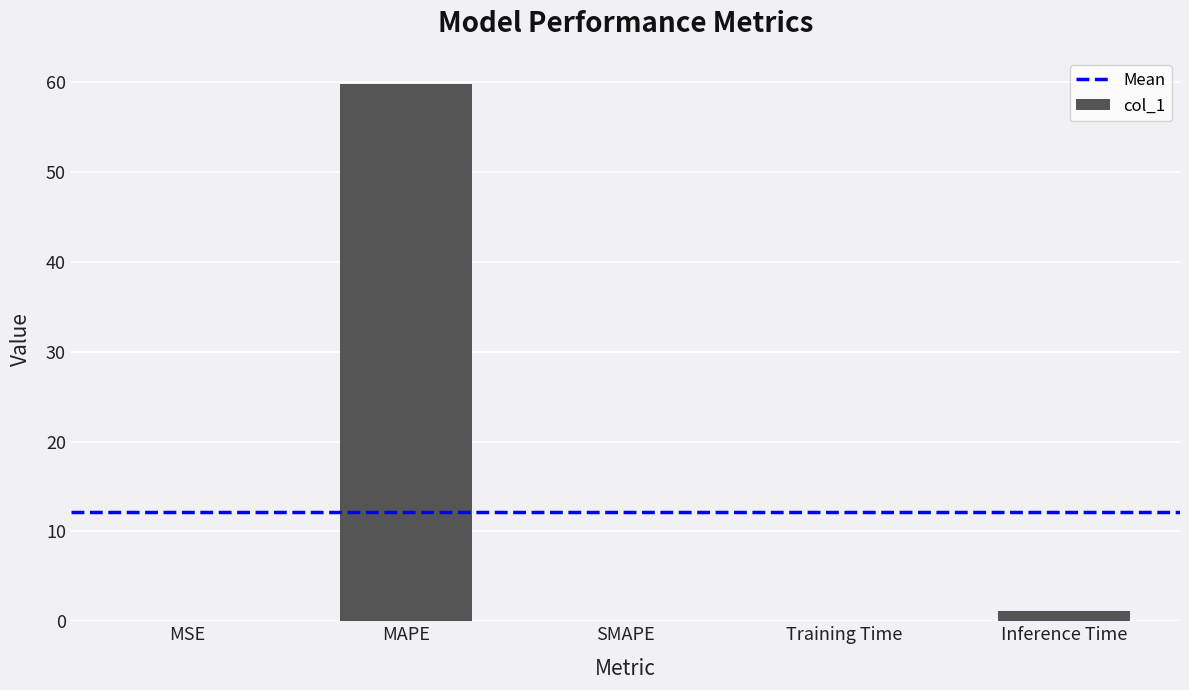

What is the average value?

12.2